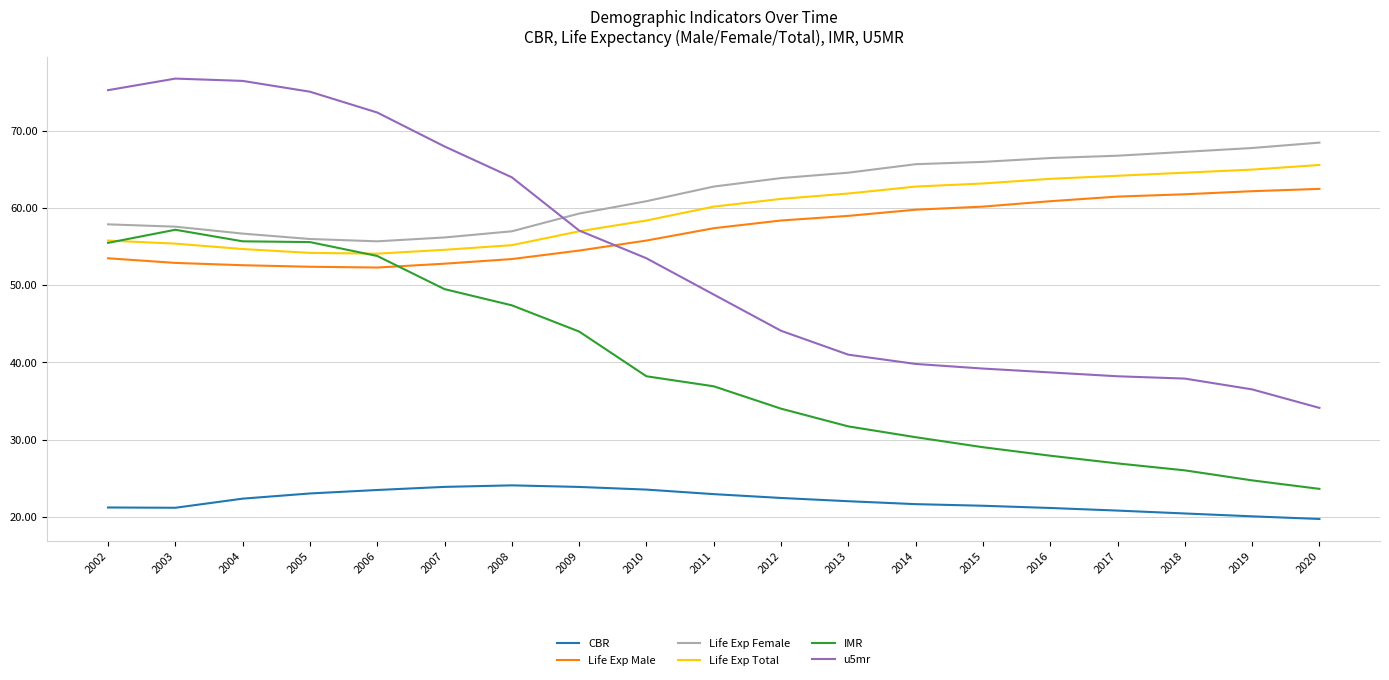

What is the smallest value displayed?

19.7